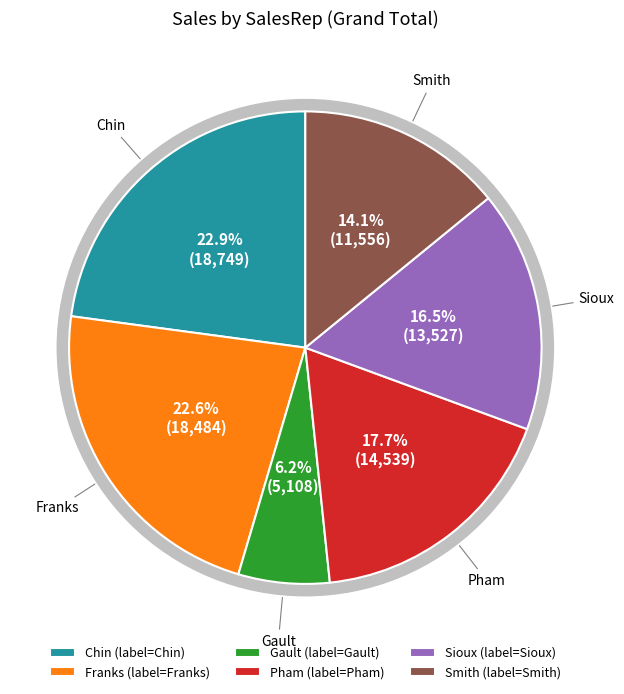

To the nearest percent, what is the combined percentage of Smith and Chin?

37%